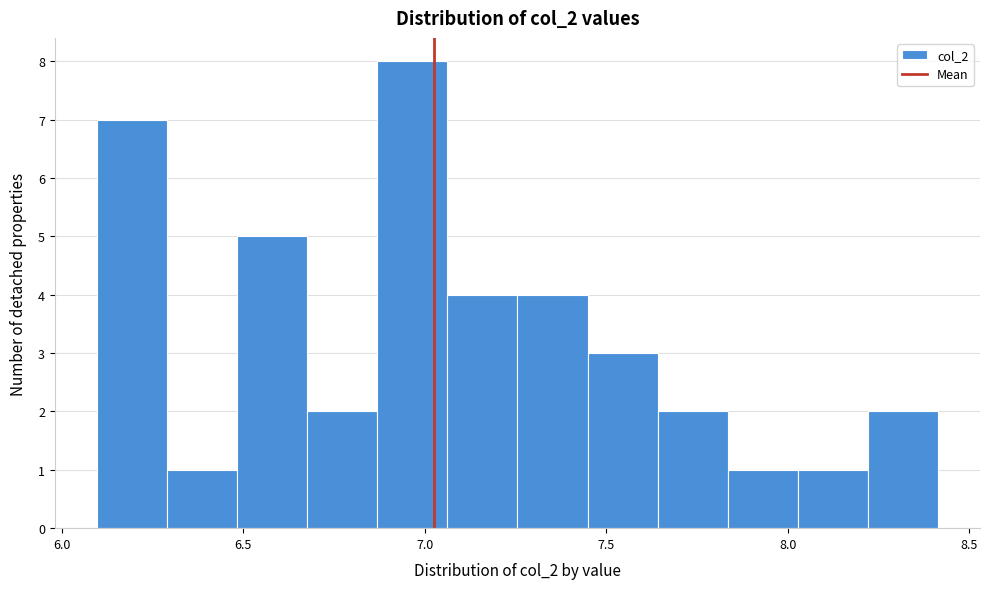

Around what value on the x-axis is the tallest bar? Give the approximate position of its centre, as read against the axis.

6.95